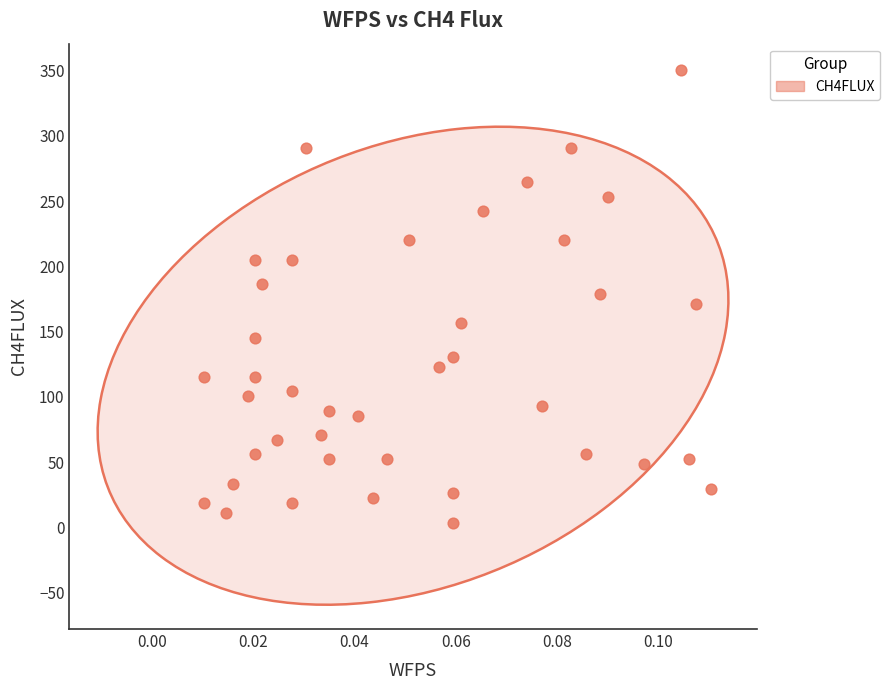

What is the range of Y values (max minus min)?

346.6